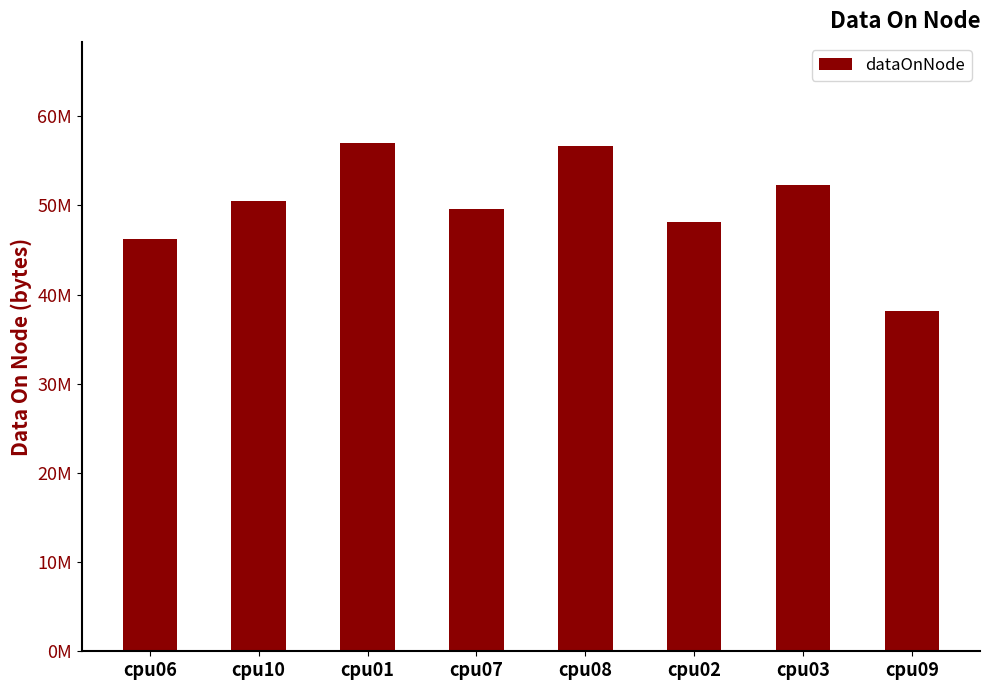

Are the bars horizontal?

No